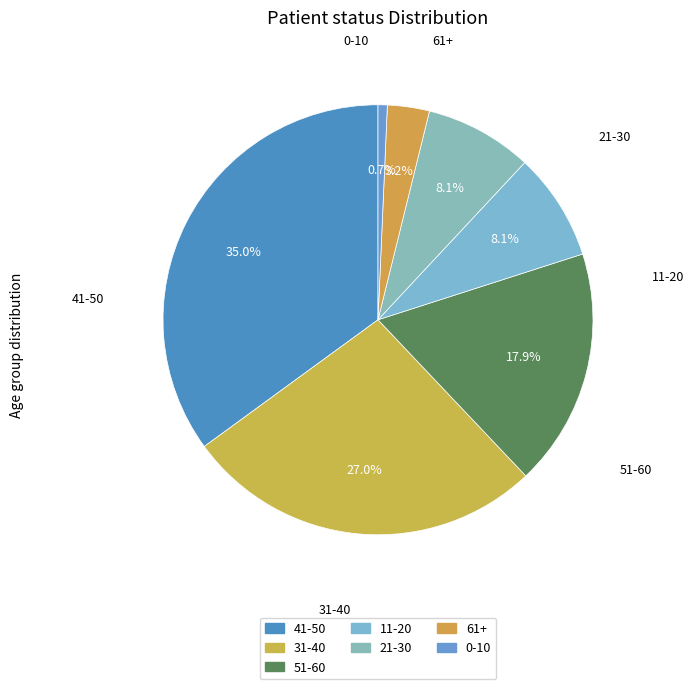

Which category has the smallest portion of the pie?

0-10